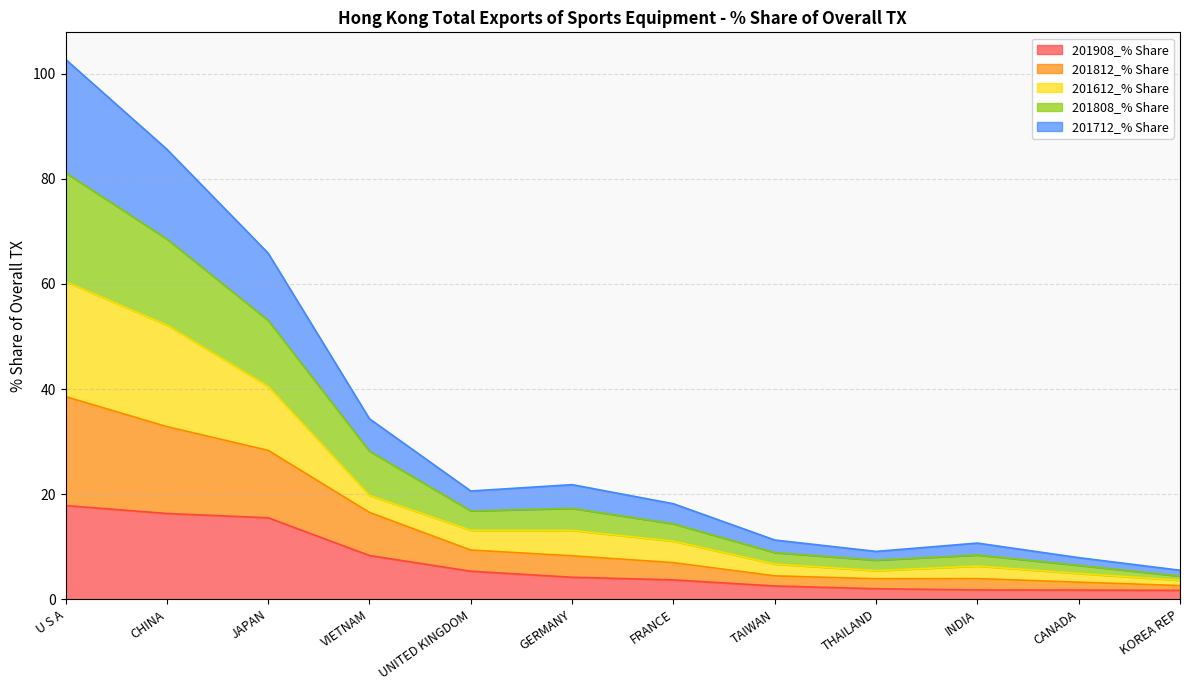

True or false: 201712_% Share and 201612_% Share intersect in this chart.

False